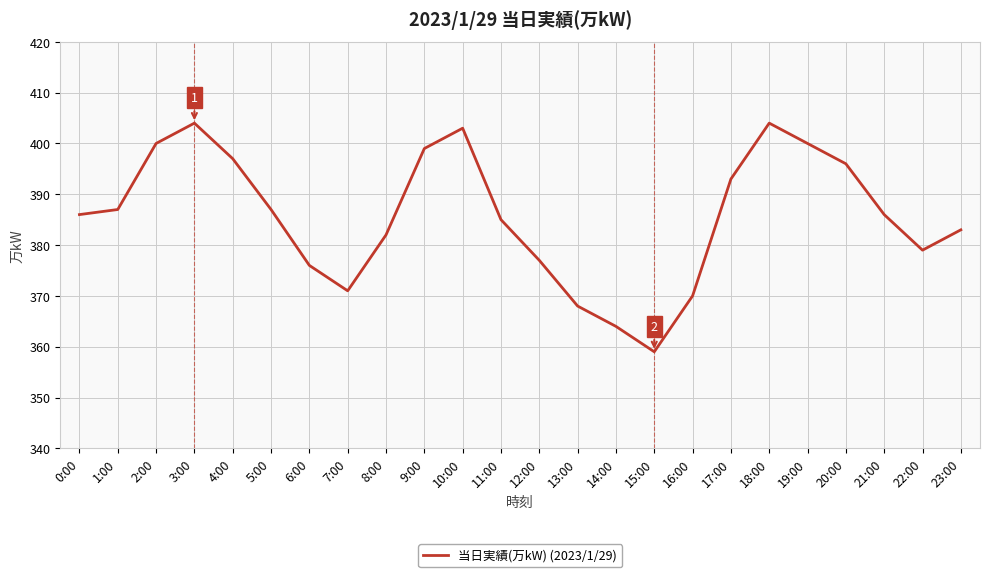

How many lines are shown in the chart?

1